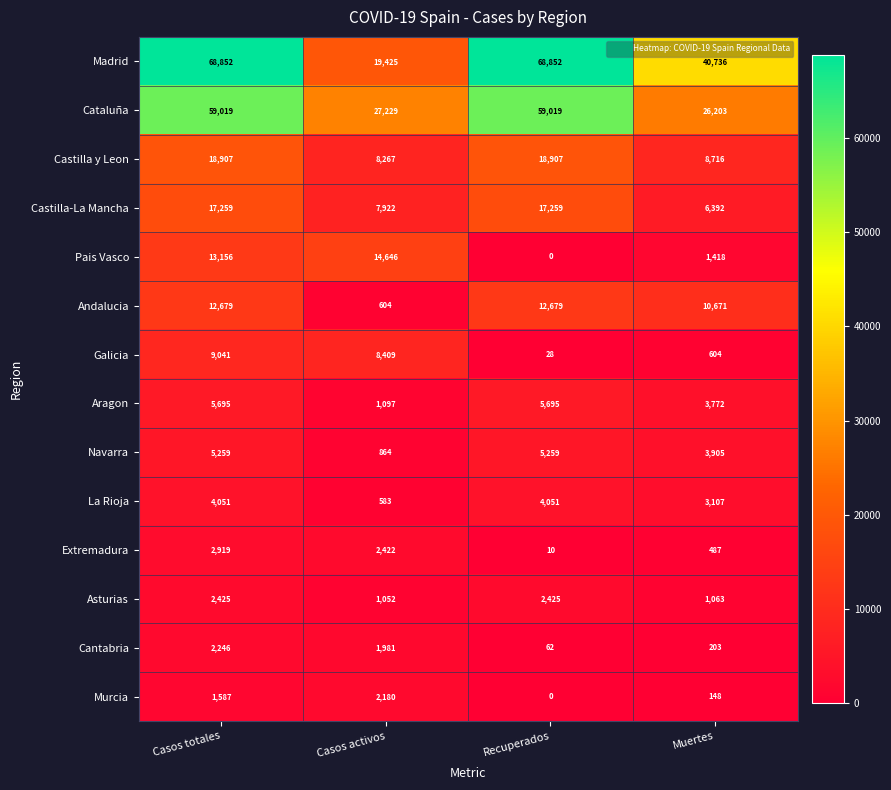

Which series has the largest range (max minus min)?

Madrid